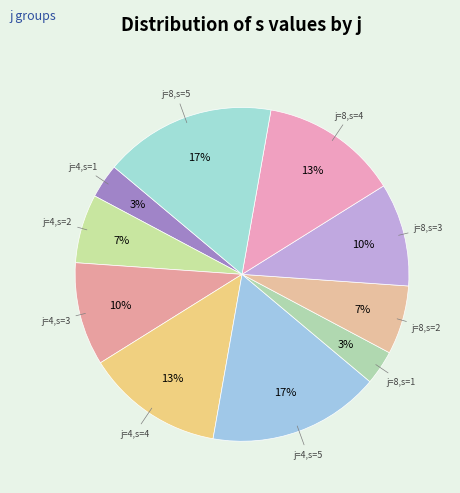

What is the largest slice in the pie chart?

j=4, s=5